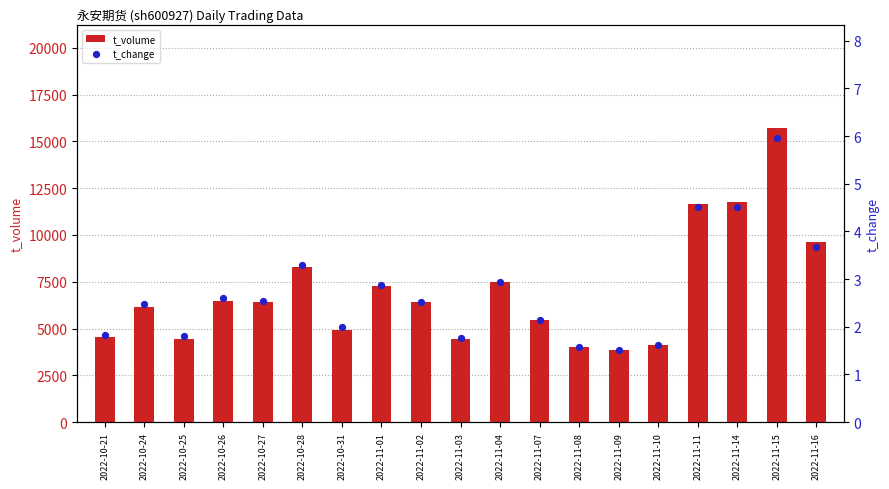

At how many categories does at least one series exceed 2713?

19